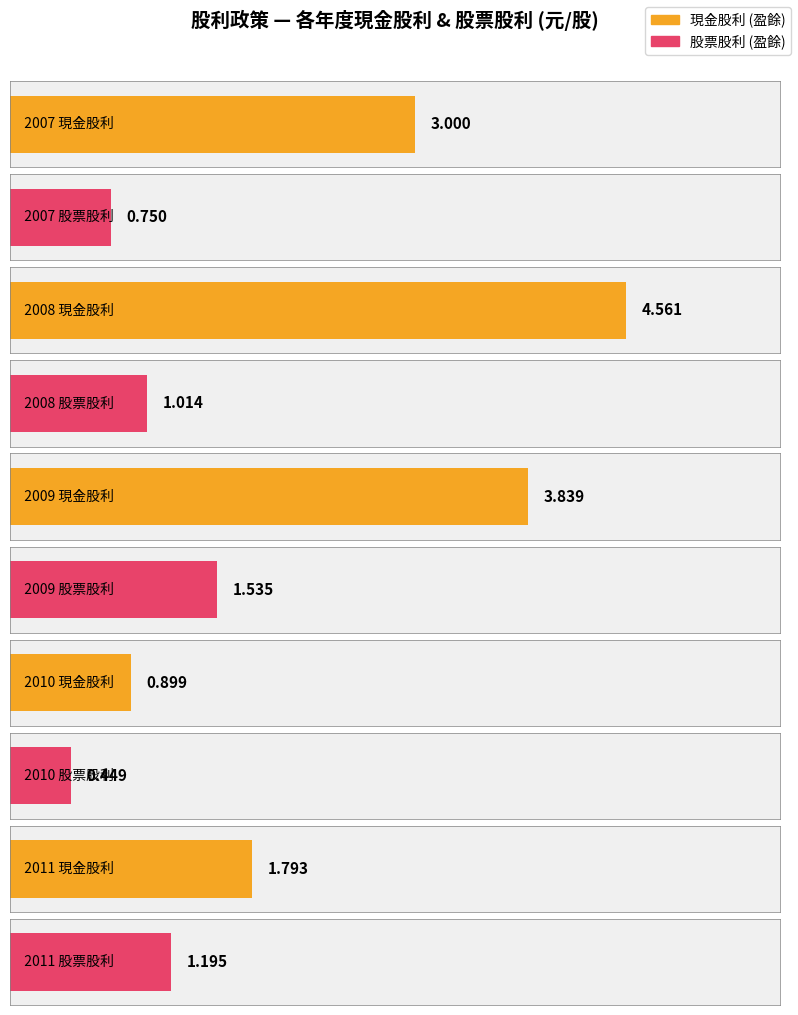

What is the label of the 5th bar from the left?

2011